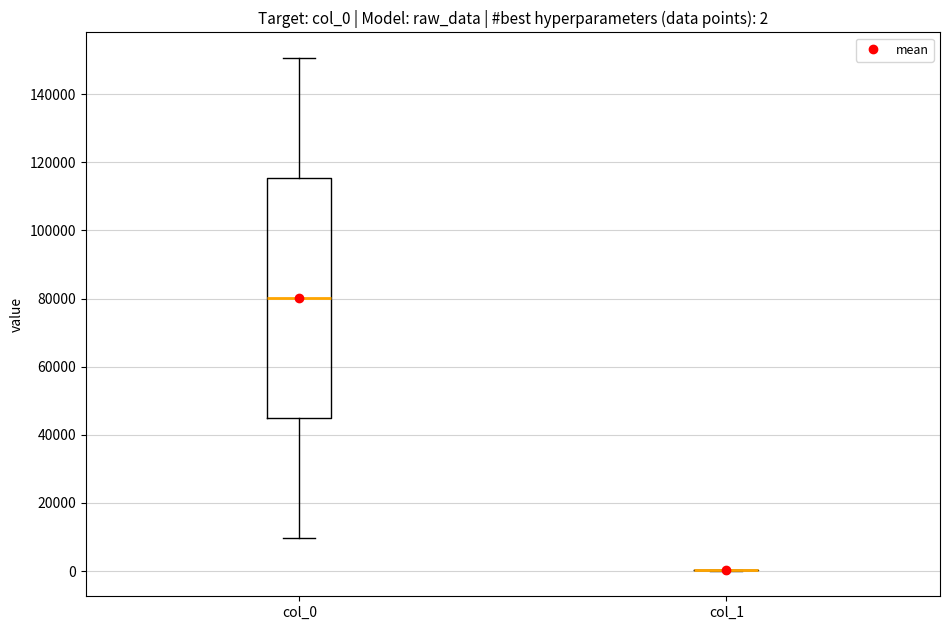

Comparing the boxes themselves (not the whiskers), which one is the tallest?

col_0